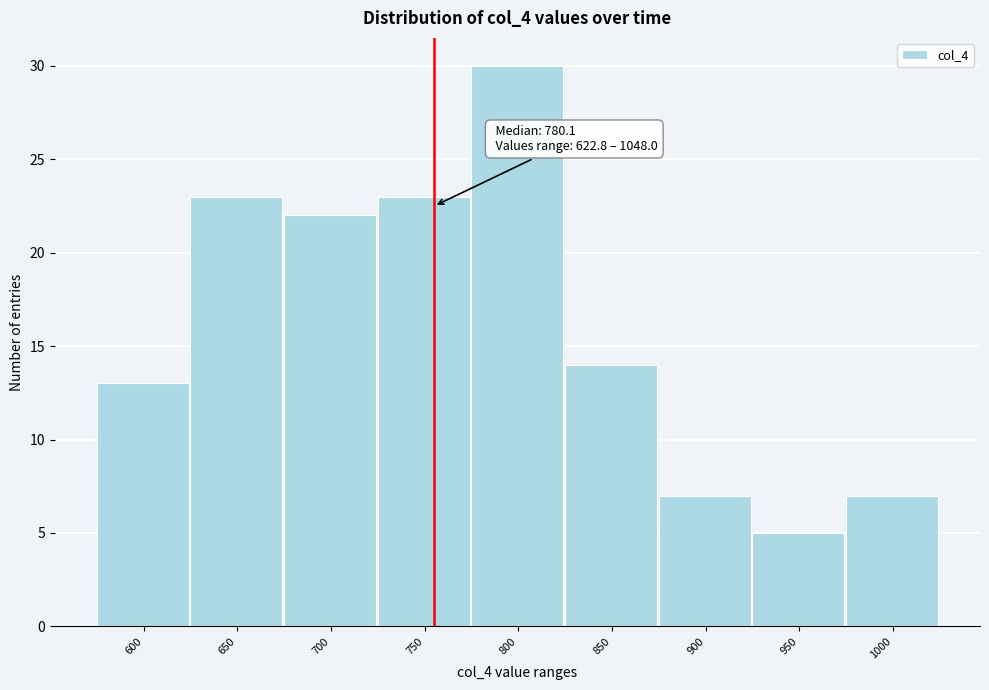

Reading left to right, extract all data points from this chart.

600=13	650=23	700=22	750=23	800=30	850=14	900=7	950=5	1000=7